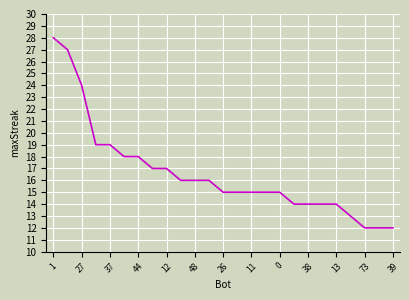

How many categories are shown in the chart?

25